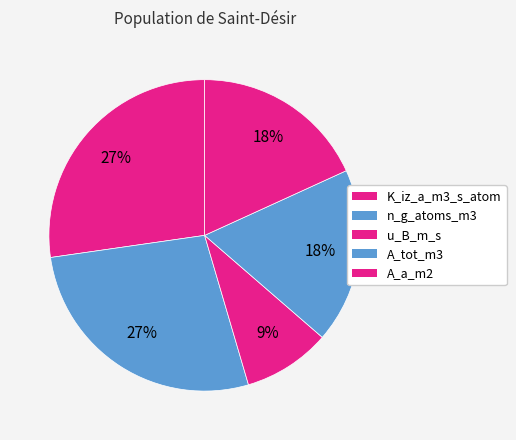

Rank the categories by value from highest to lowest.

K_iz_a_m3_s_atom, n_g_atoms_m3, A_tot_m3, A_a_m2, u_B_m_s